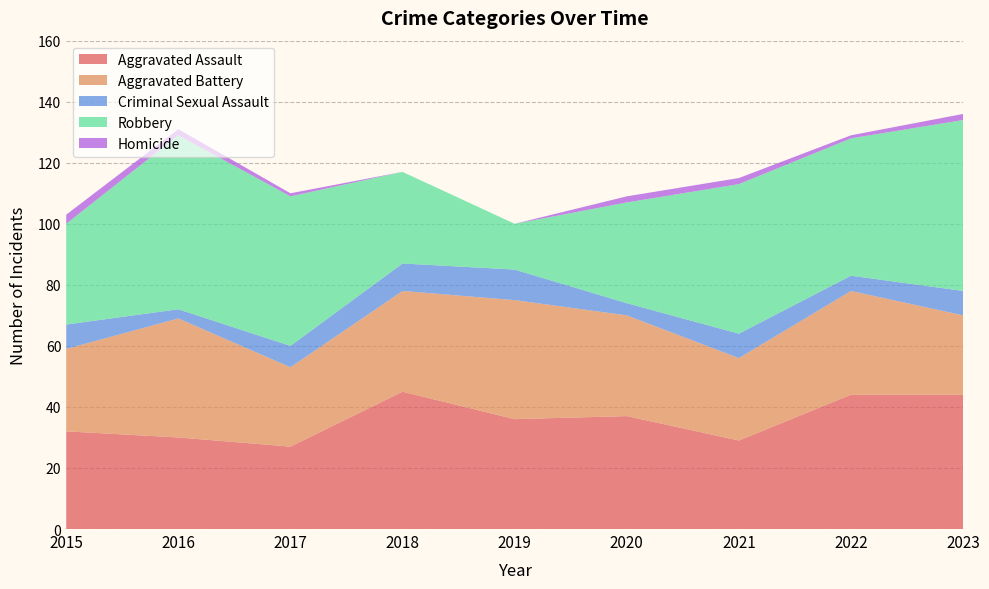

Reading left to right, extract all data points from this chart.

Aggravated Assault: 2015=32	2016=30	2017=27	2018=45	2019=36	2020=37	2021=29	2022=44	2023=44
Aggravated Battery: 2015=27	2016=39	2017=26	2018=33	2019=39	2020=33	2021=27	2022=34	2023=26
Criminal Sexual Assault: 2015=8	2016=3	2017=7	2018=9	2019=10	2020=4	2021=8	2022=5	2023=8
Robbery: 2015=33	2016=57	2017=49	2018=30	2019=15	2020=33	2021=49	2022=45	2023=56
Homicide: 2015=3	2016=2	2017=1	2018=0	2019=0	2020=2	2021=2	2022=1	2023=2